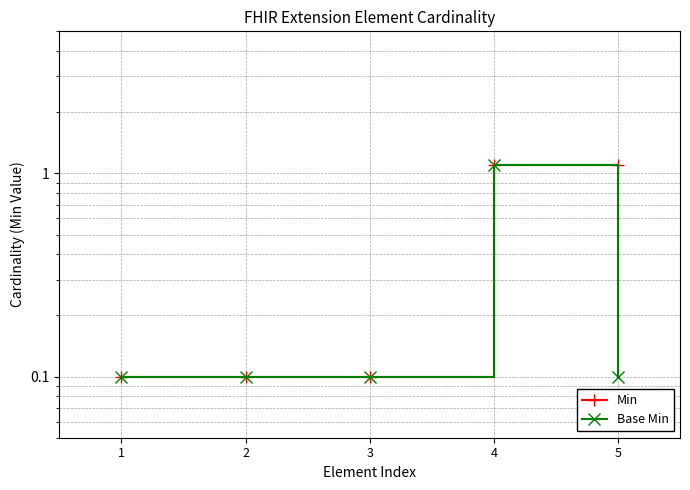

At 3, list the series in order from smallest to largest.

Min, Base Min